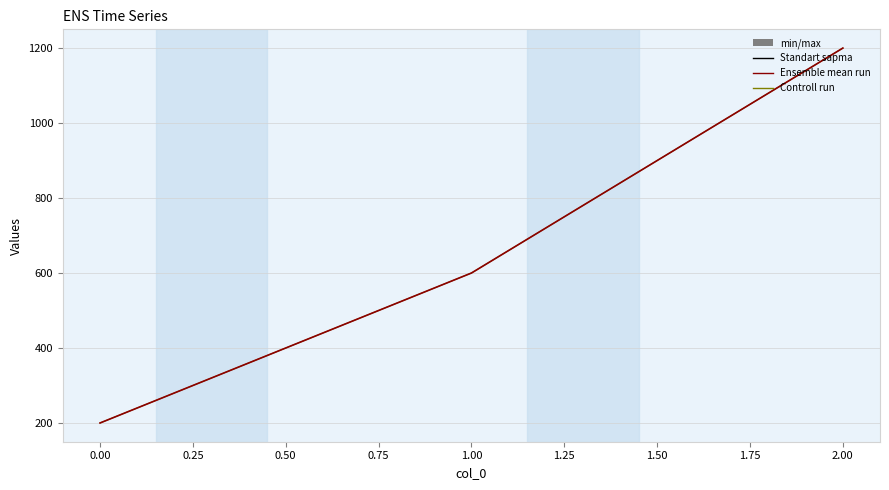

Does the chart display data point markers on the line(s)?

No